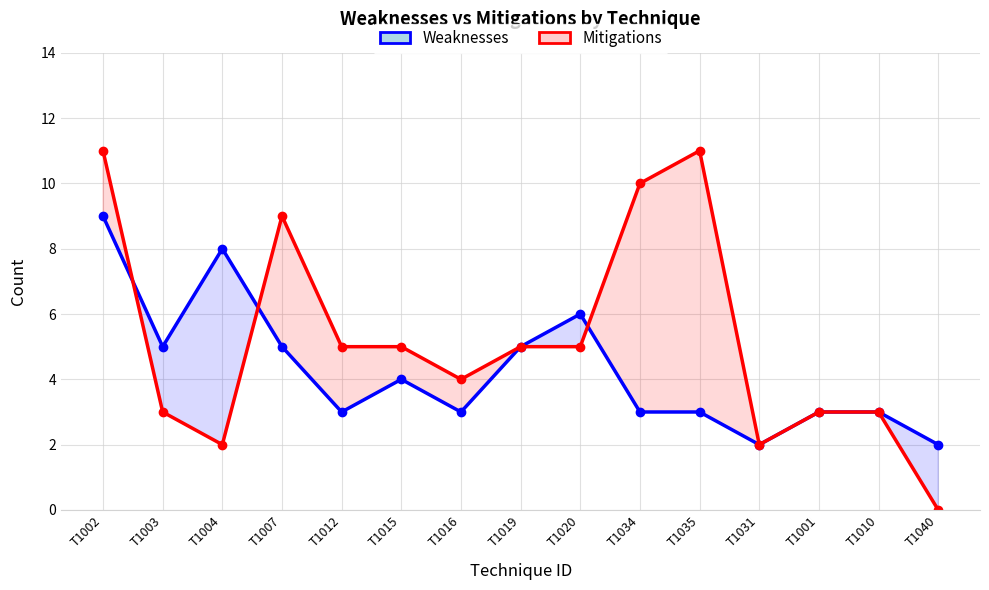

How many distinct data groups are displayed?

2